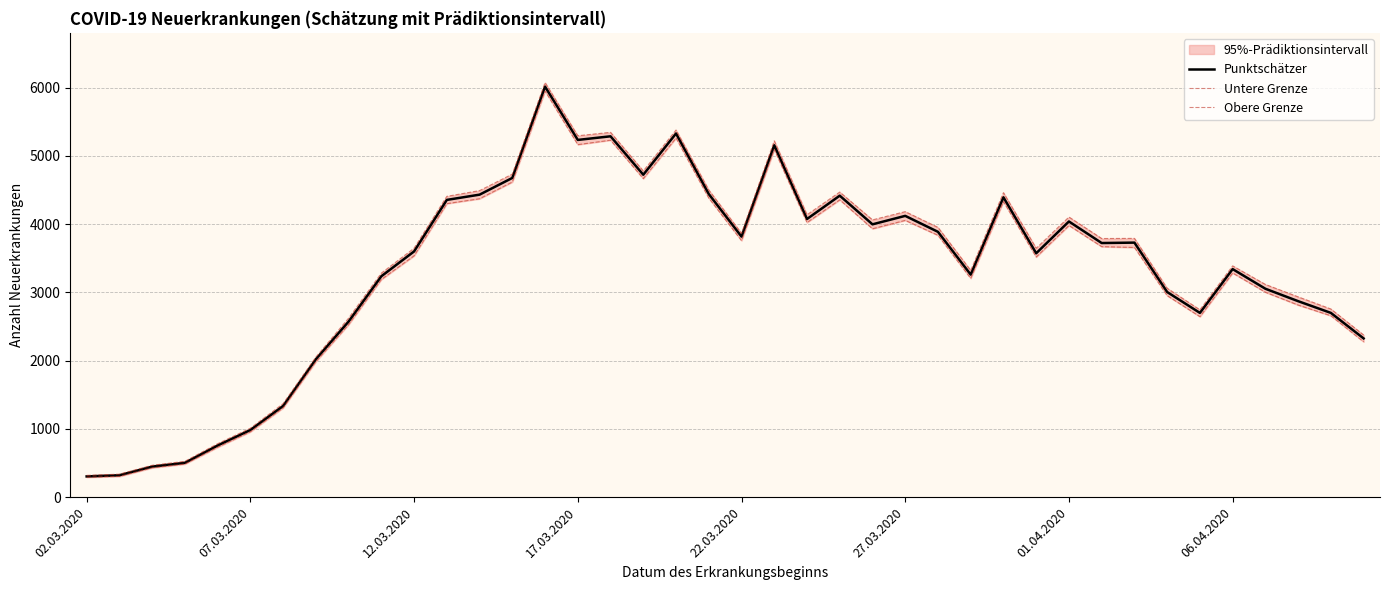

List the series in order of their peak value, highest first.

Obere Grenze, Punktschätzer, Untere Grenze